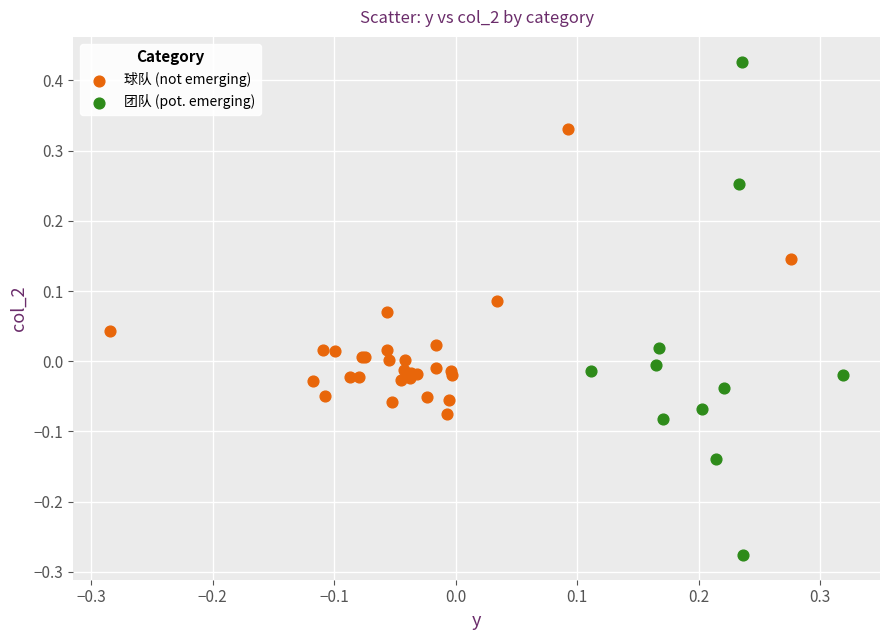

What are all the series names shown in the legend?

球队 (not emerging), 团队 (pot. emerging)